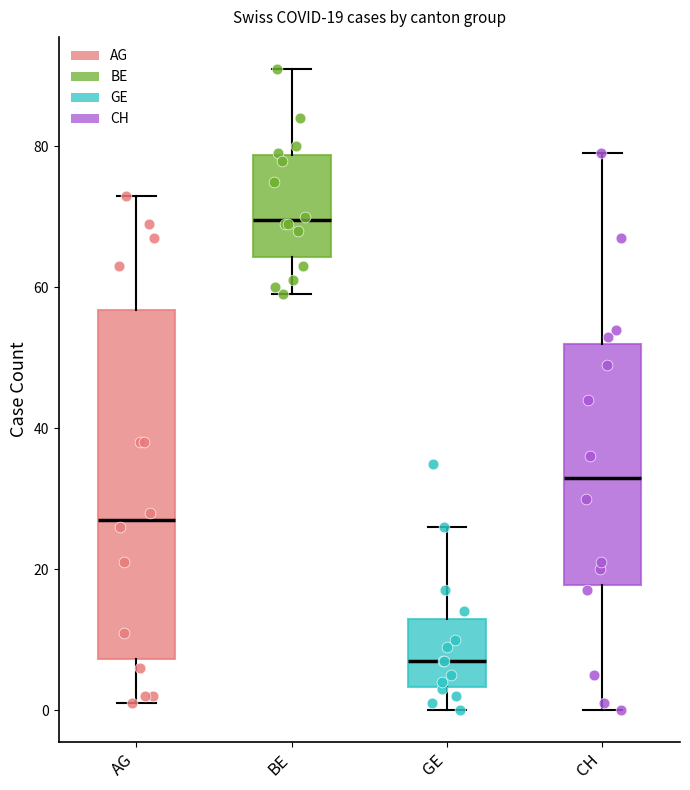

Which box is the tallest, from its lower edge to its upper edge?

AG